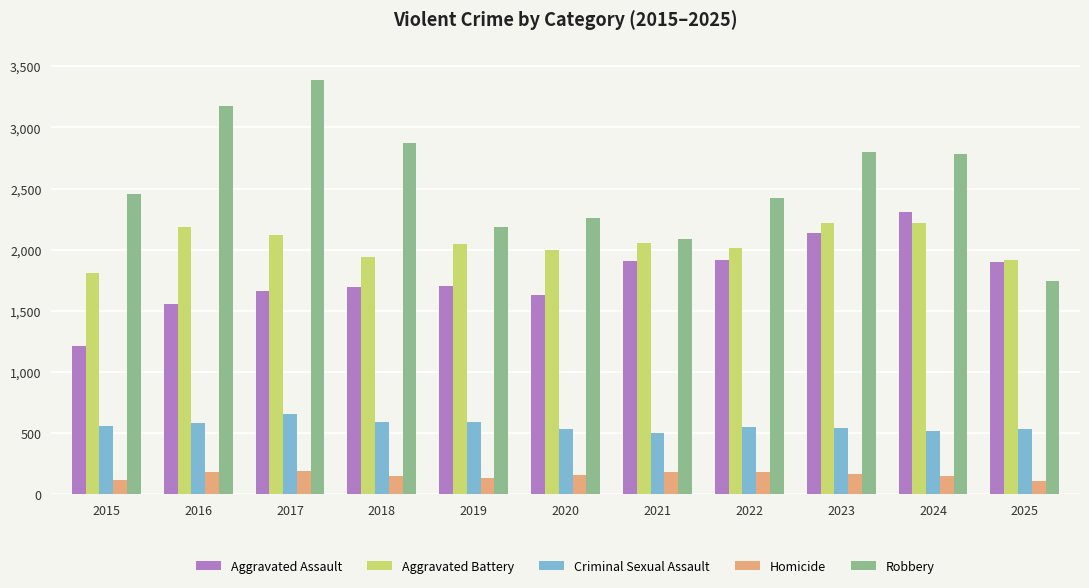

The Aggravated Battery series shows 664 at 2023. True or false?

False